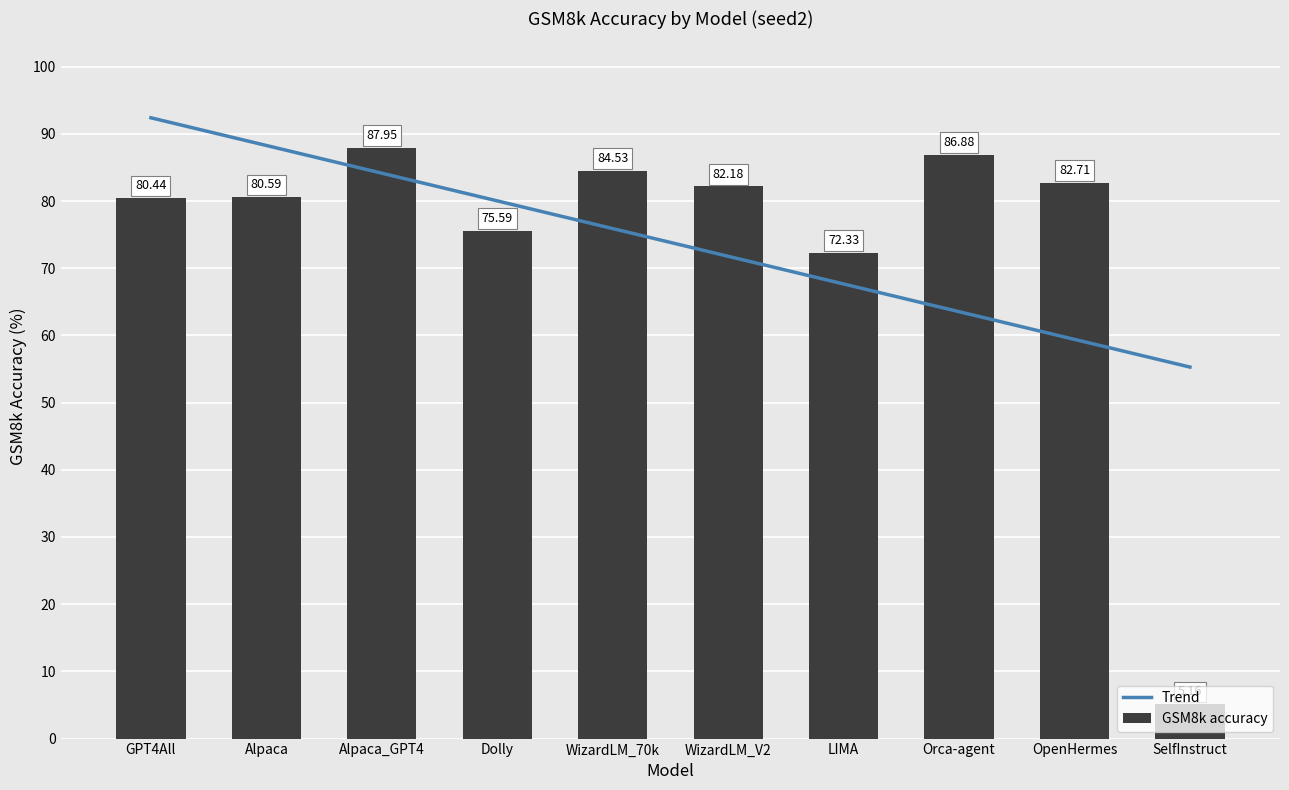

What is the sum of the GSM8k accuracy values at WizardLM_V2 and SelfInstruct?

87.3